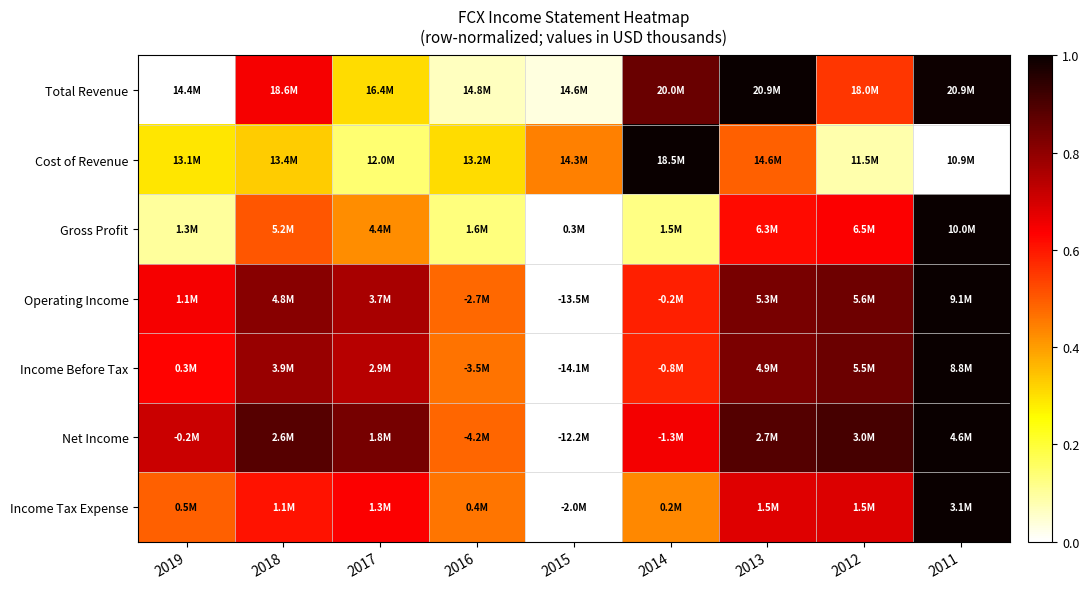

What is the difference between the highest and lowest values at 2019?

0.7